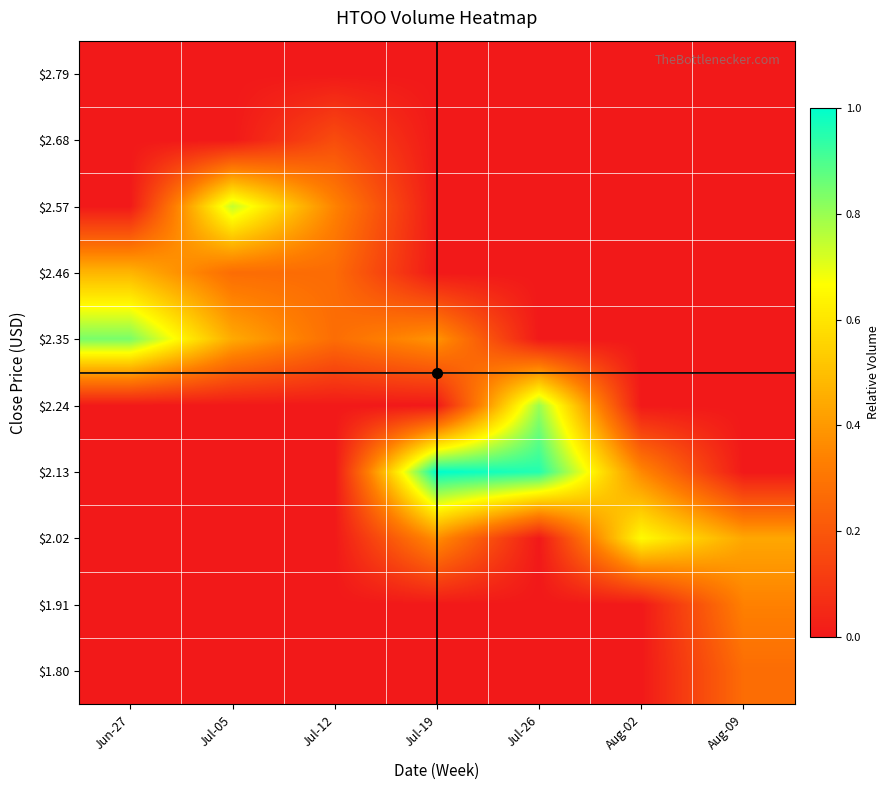

At how many categories does at least one series exceed 0?

7